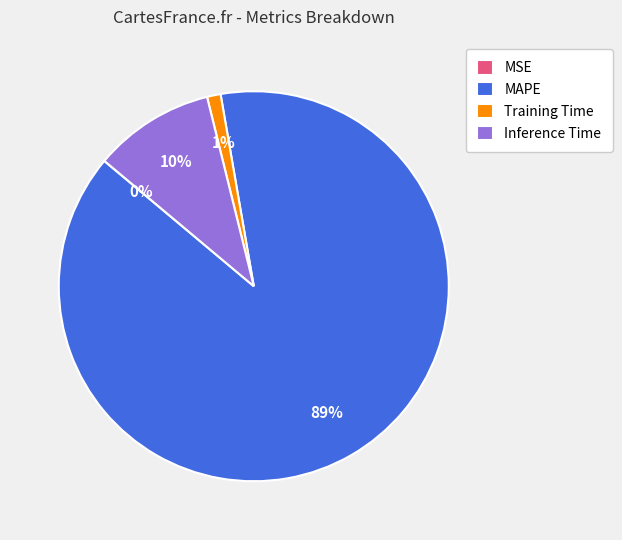

What percentage is the Inference Time slice, to the nearest percent?

10%